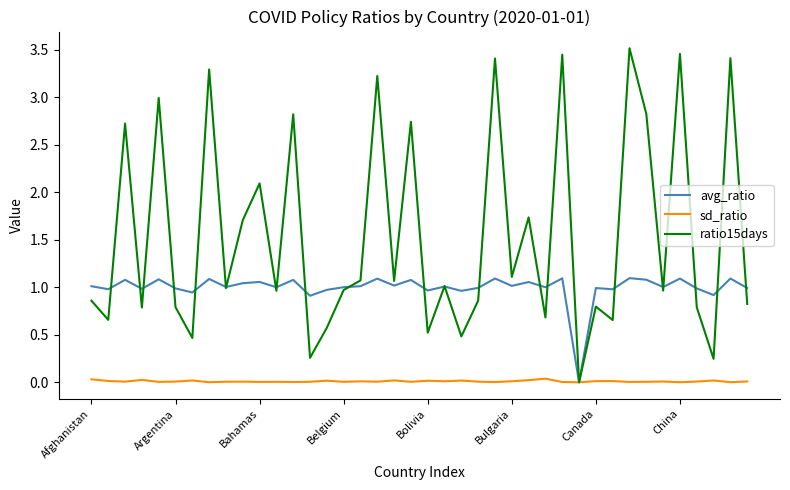

Which series has the largest total across all categories?

ratio15days